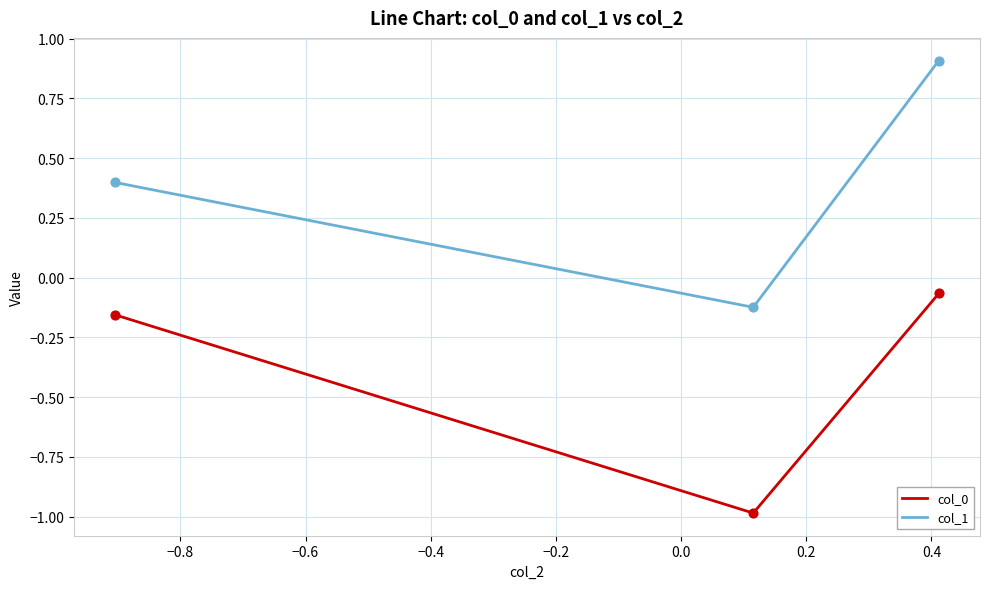

What are all the series names shown in the legend?

col_0, col_1